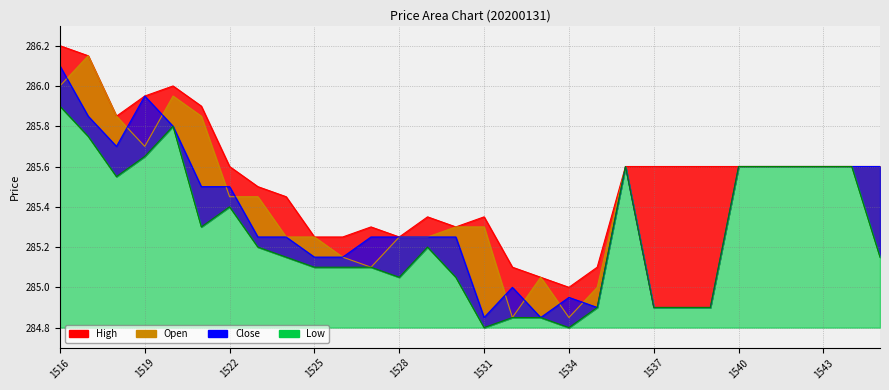

True or false: Low has a value of 284.9 at 1538.

True